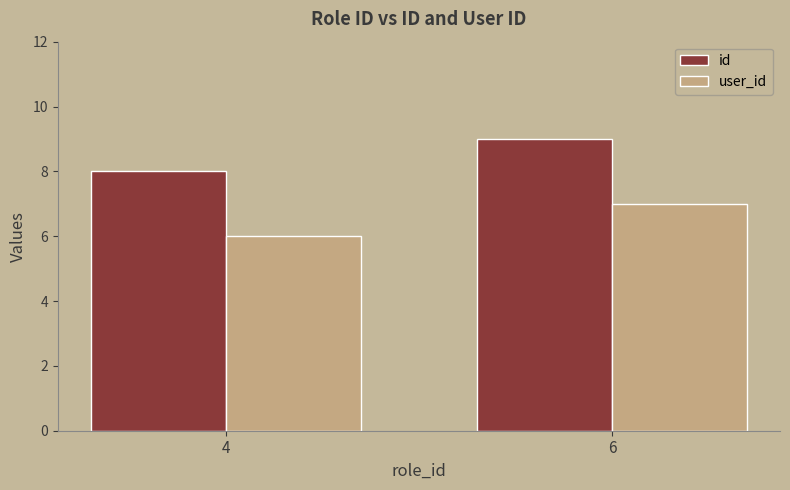

Read the user_id value at 6.

7